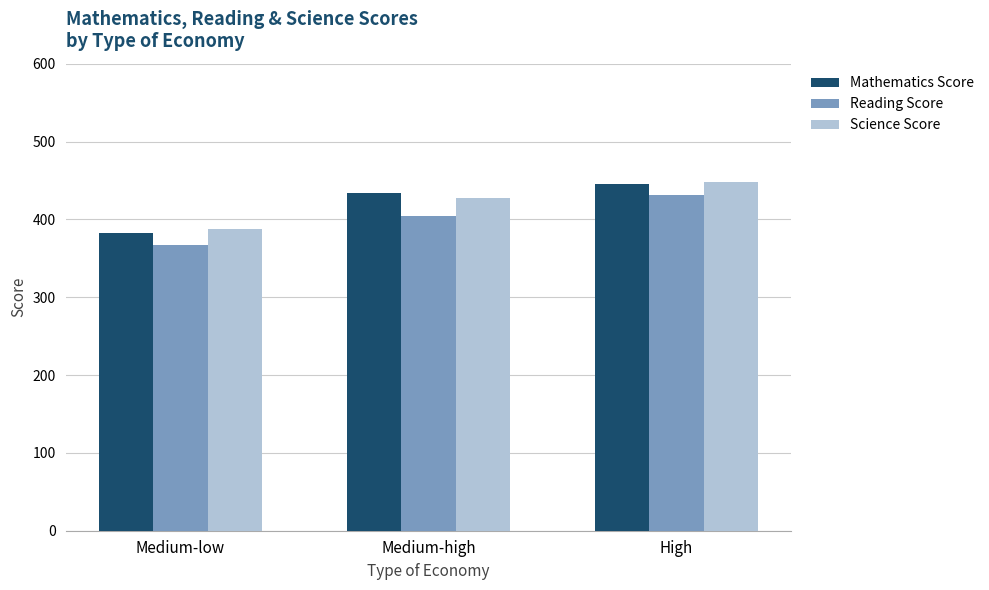

How many values in the Science Score series exceed 427?

2